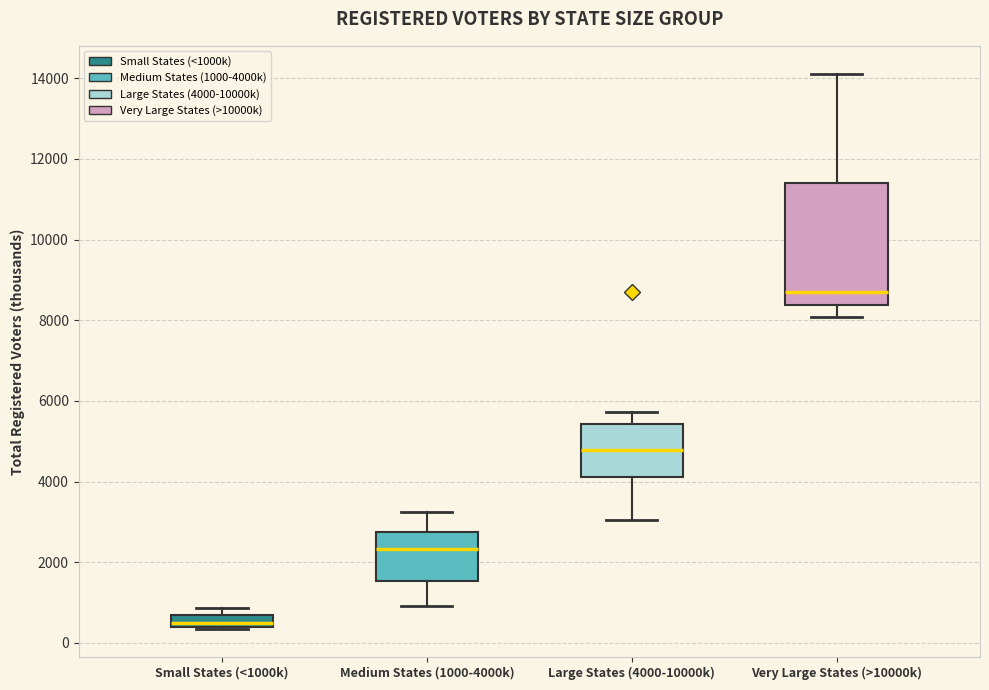

Reading left to right, transcribe this box plot: for each box, give where its median line is, the range the box spans, and where its two whiskers end, as read against the y-axis. The values are not printed on the chart, so give them approximately, as read against the axis.

Small States (<1000k): median 400 (inside the box), box 400 to 600, whiskers 400 to 800
Medium States (1000-4000k): median 2400, box 1600 to 2800, whiskers 1000 to 3200
Large States (4000-10000k): median 4800, box 4200 to 5400, whiskers 3000 to 5800
Very Large States (>10000k): median 8600, box 8400 to 11400, whiskers 8000 to 14200